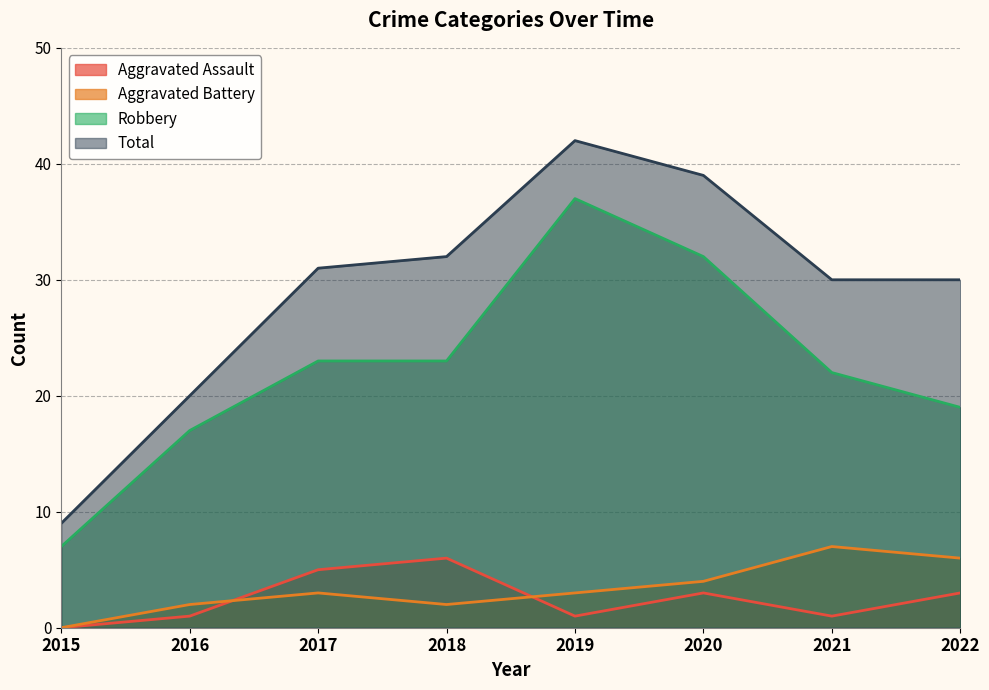

True or false: Robbery and Total cross at least once.

False